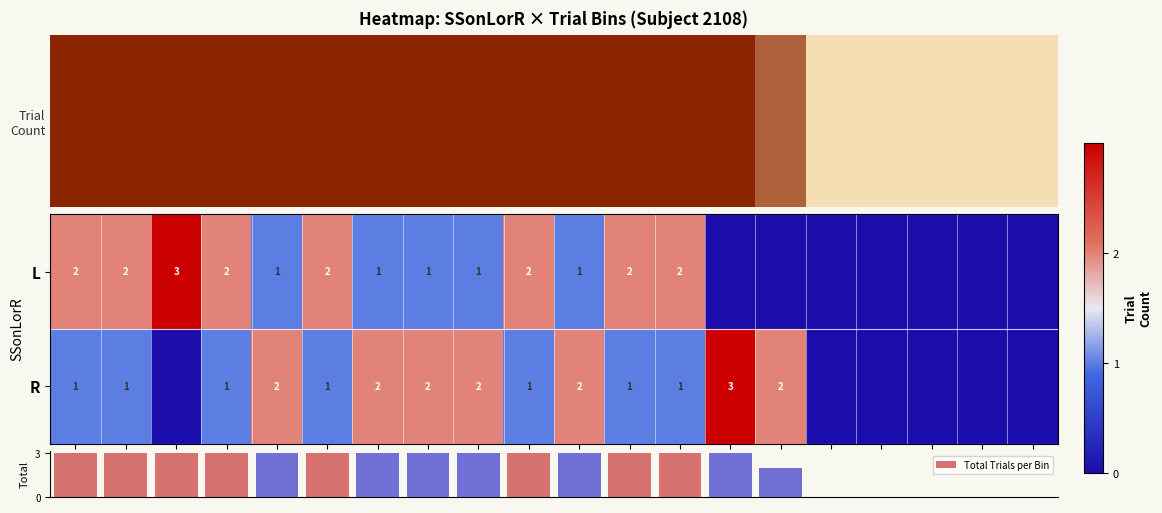

True or false: R has a value of 0 at 38.

False